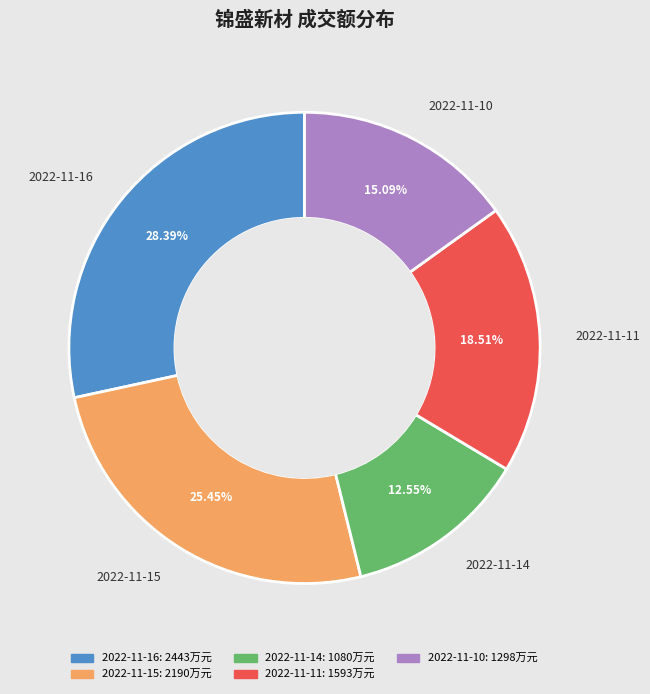

True or false: 2022-11-10 accounts for 27% of the total.

False